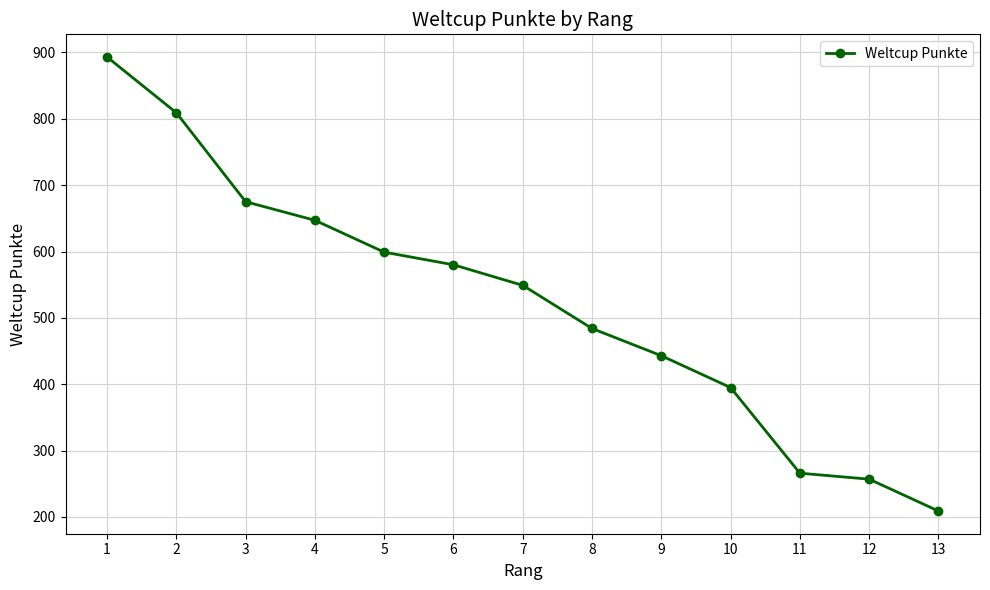

What is the difference between the maximum and second lowest values?

636